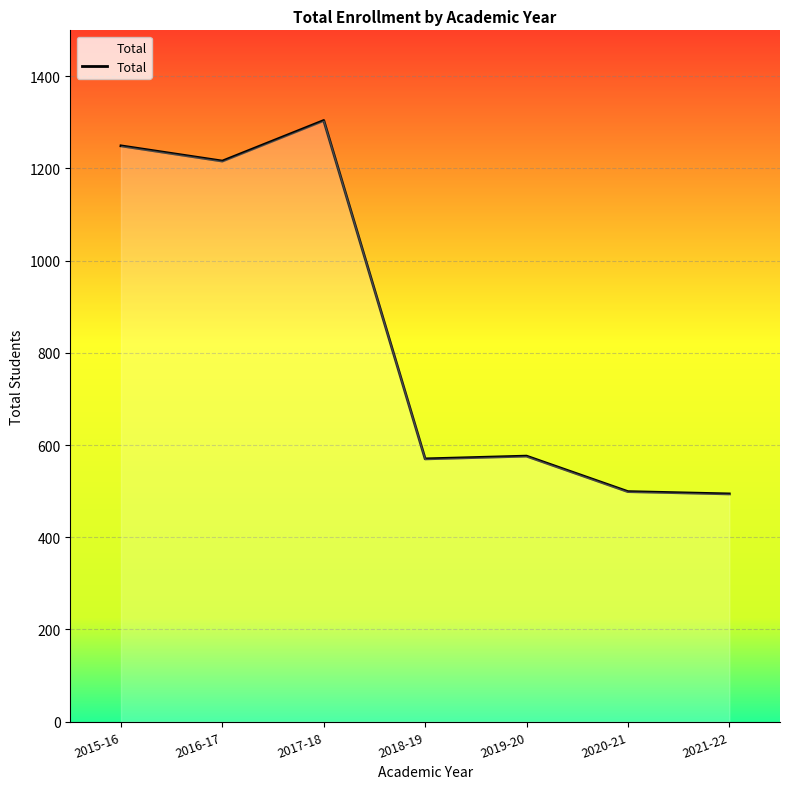

Where is the first local minimum?

2016-17